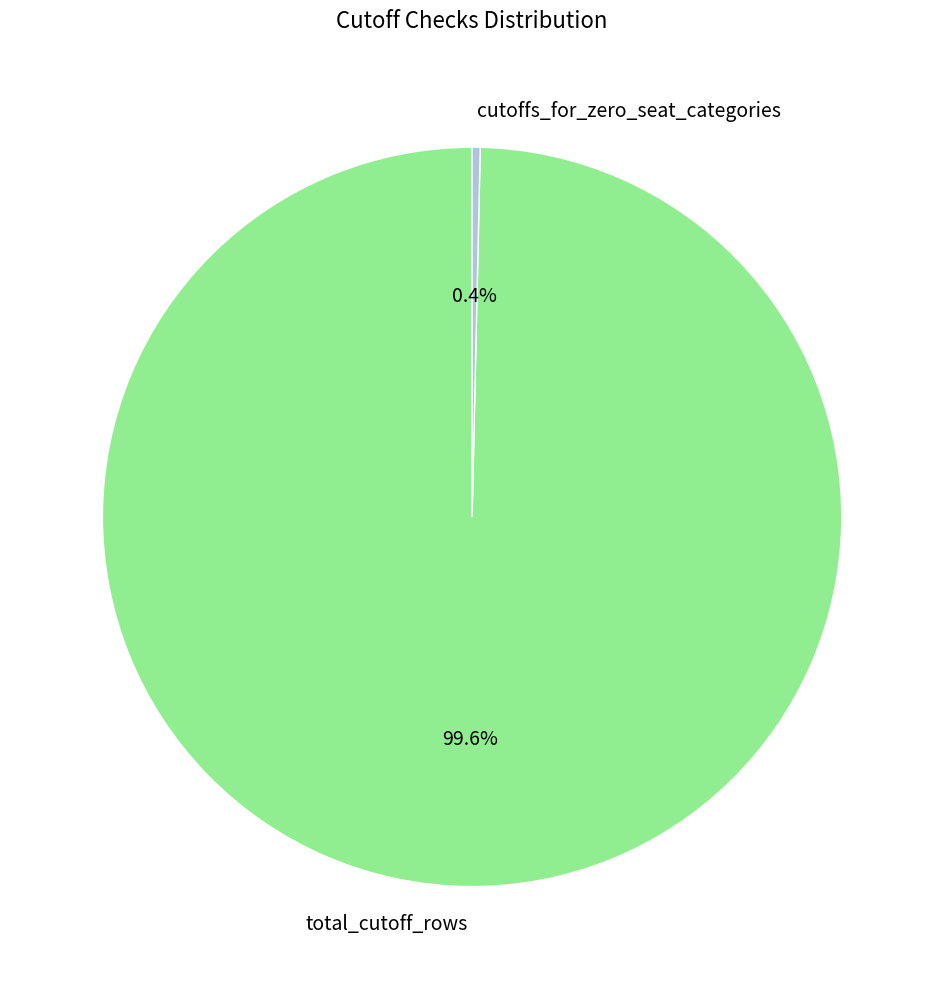

The cutoffs_for_zero_seat_categories slice represents 15% of the pie. True or false?

False